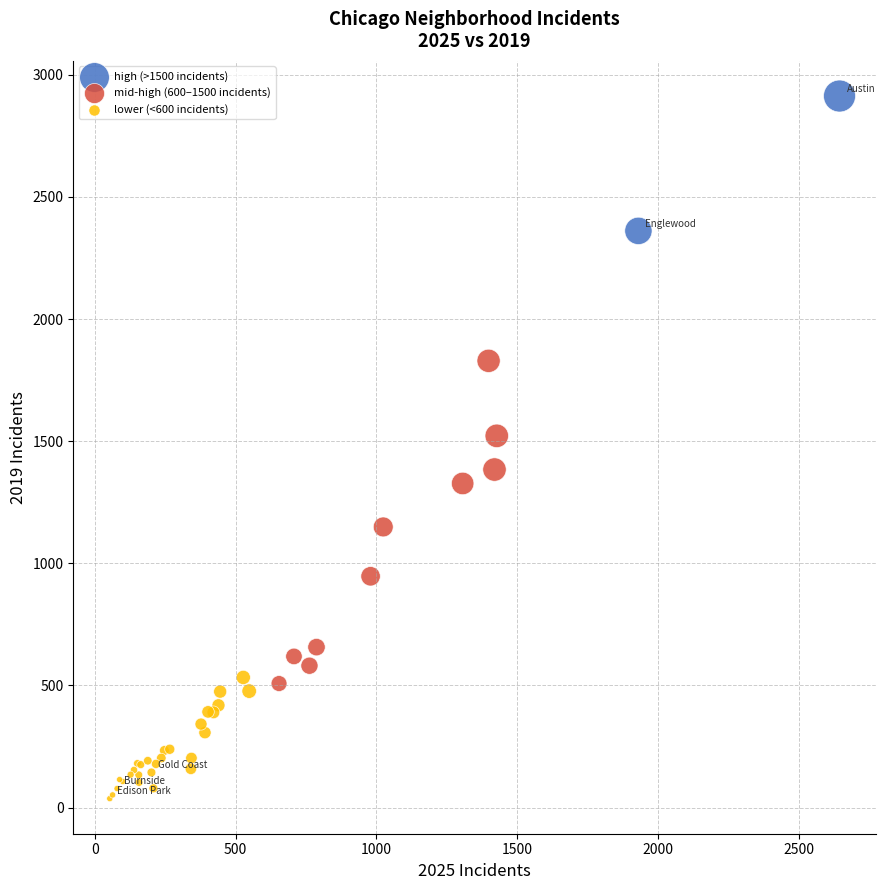

What are all the series names shown in the legend?

high (>1500 incidents), mid-high (600–1500 incidents), lower (<600 incidents)